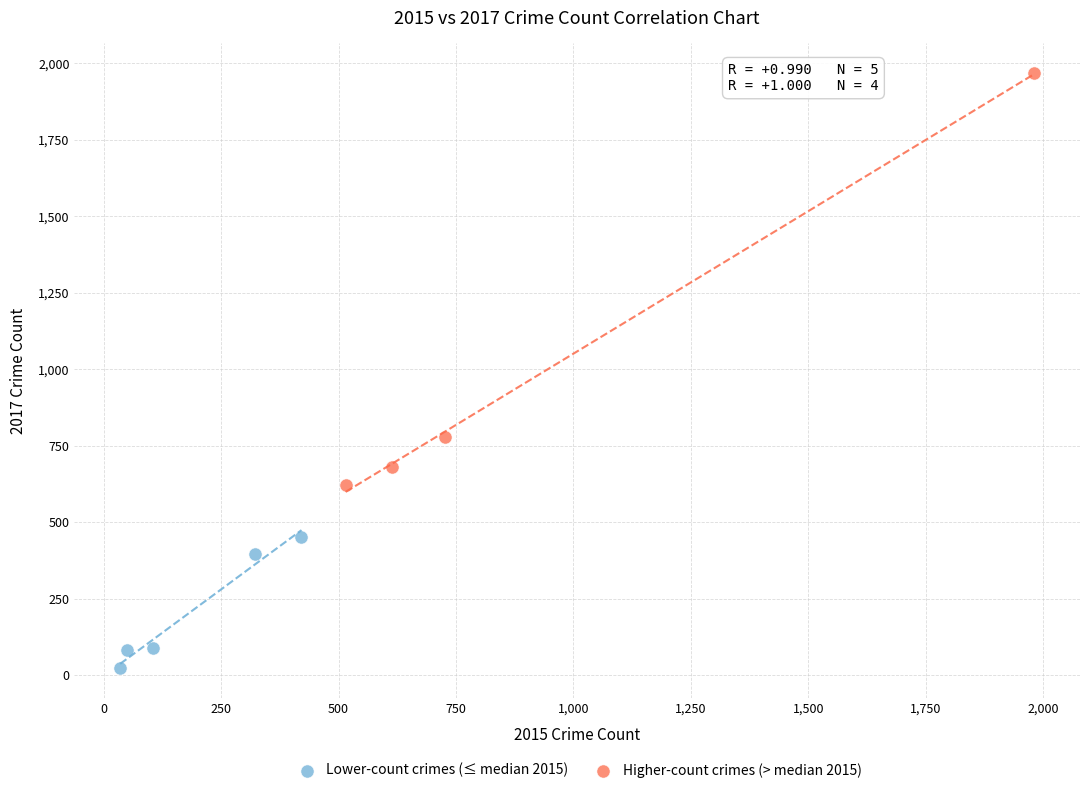

Which series contains the highest Y value?

Higher-count crimes (> median 2015)